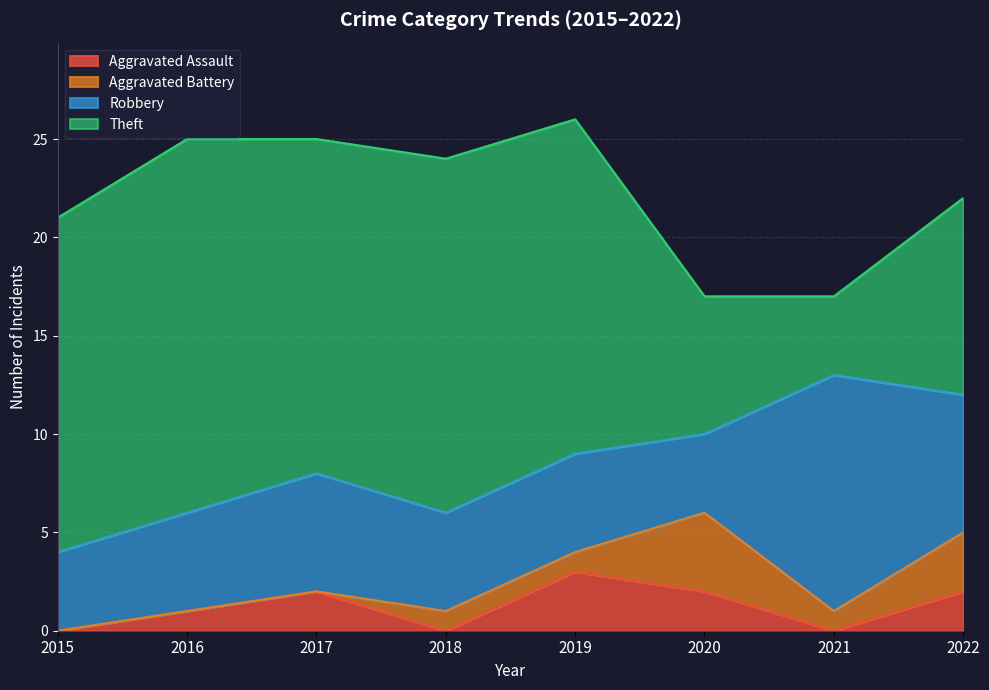

How many interior local peaks does the Aggravated Assault series have?

2